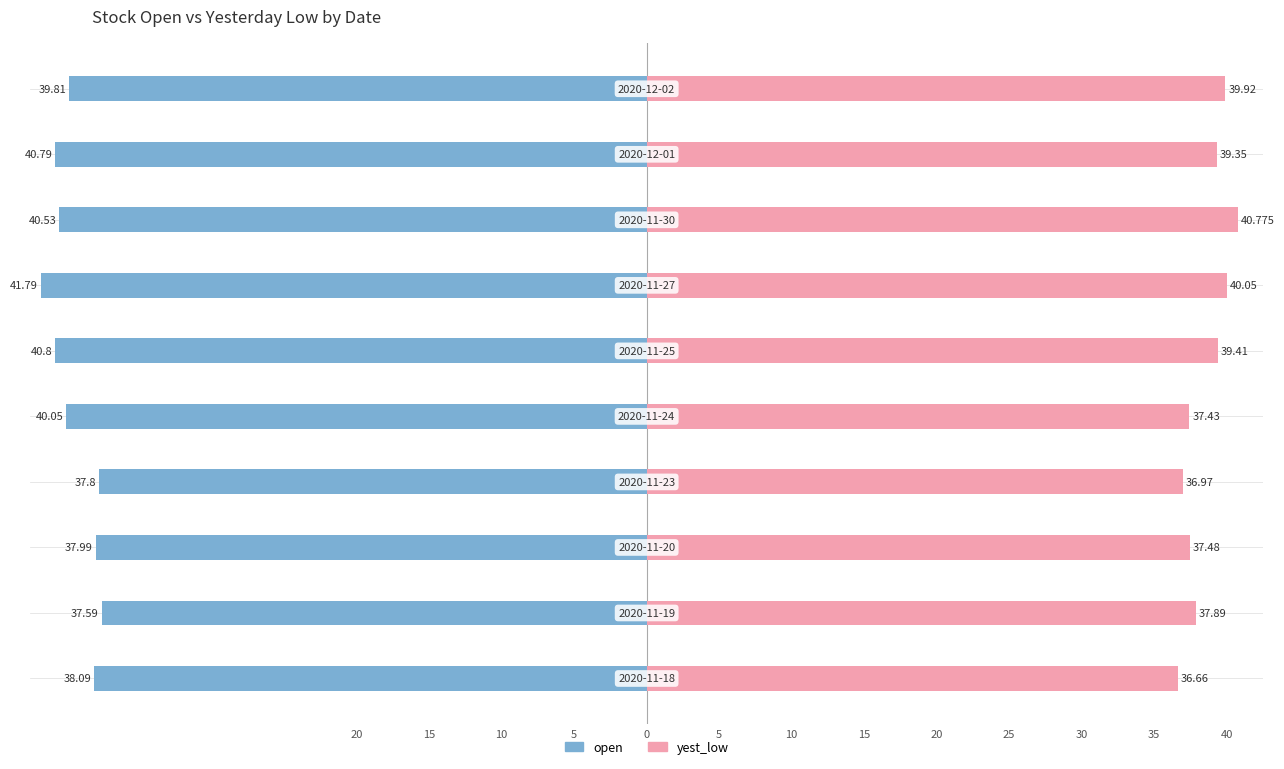

How many categories are shown in the chart?

10